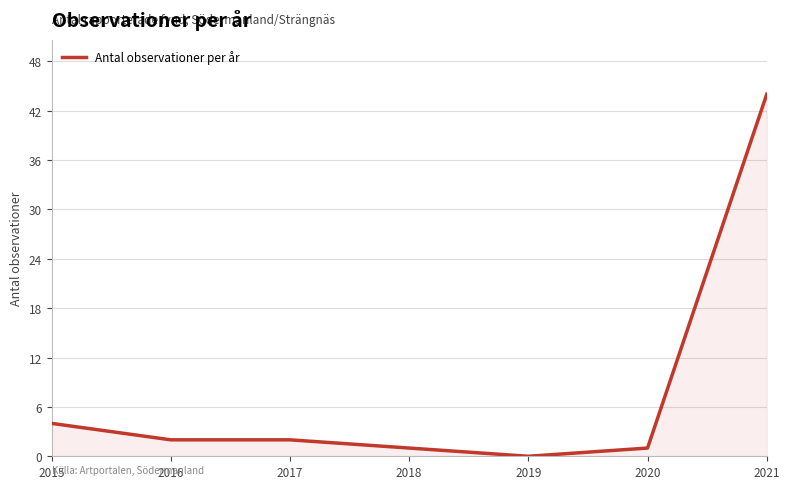

Which has a higher value, 2016 or 2019?

2016